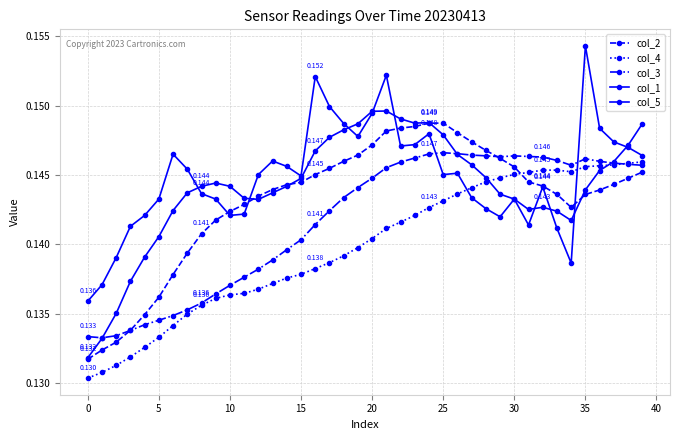

What is the highest value of the col_4 series?

0.1